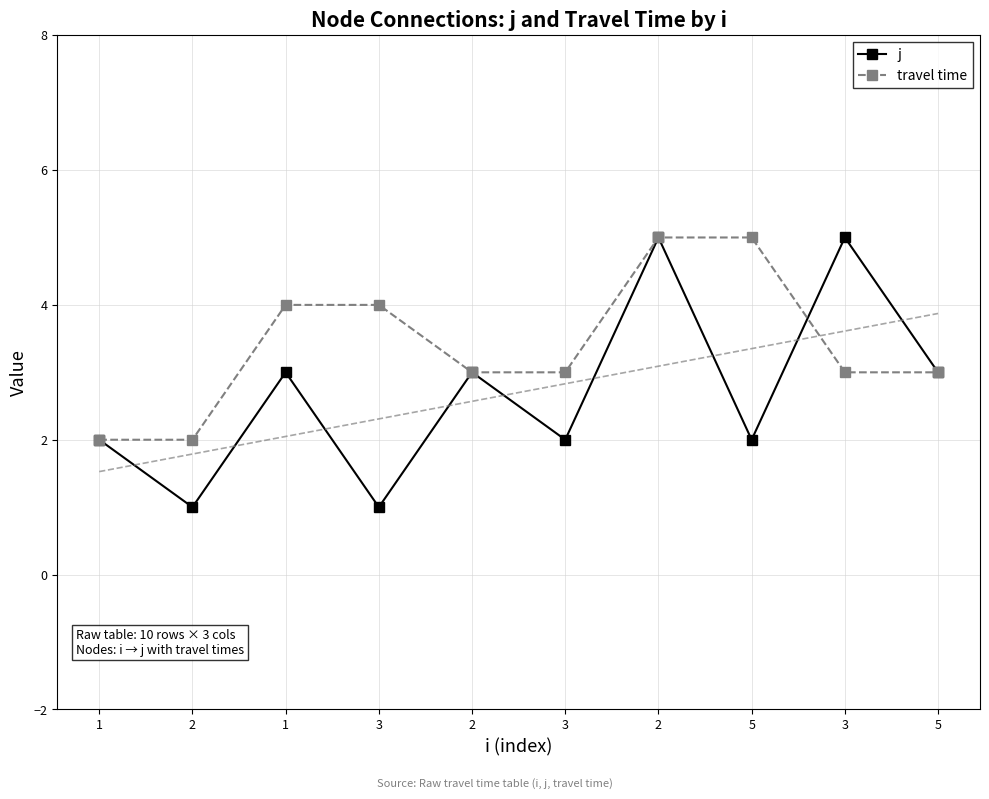

What is the label of the 2nd point from the left?

2